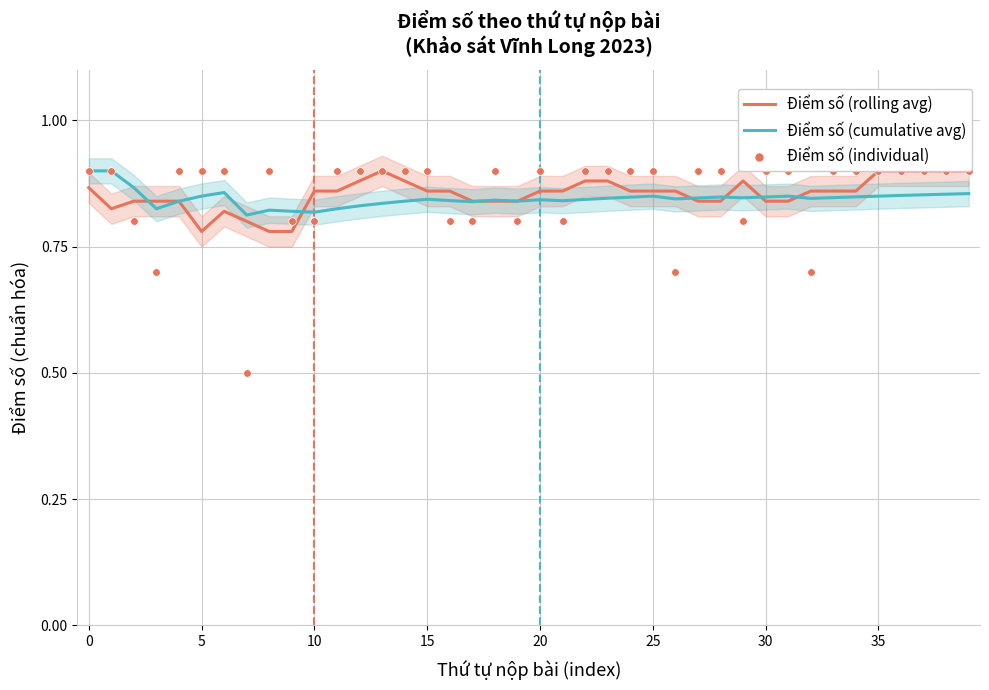

Which series has the widest spread of Y values?

Điểm số (individual)